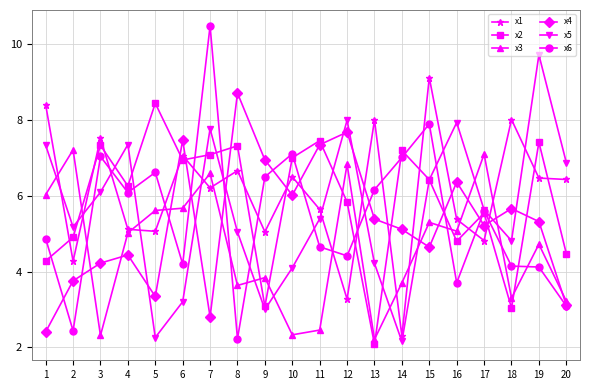

Is the value of x4 at 7 greater than the value of x2 at 1?

No